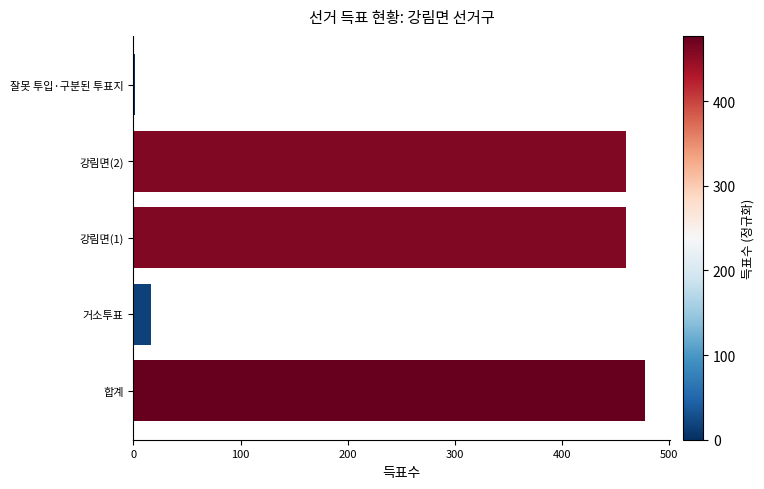

What is the change in value from 거소투표 to 강림면(2)?

+444